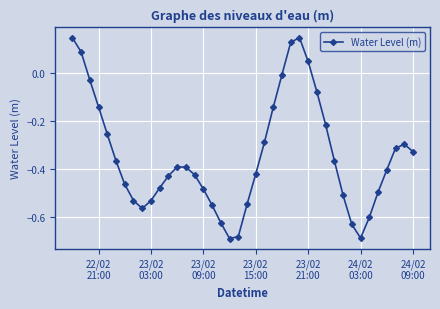

How many points are higher than both their immediate neighbors (excluding endpoints)?

3